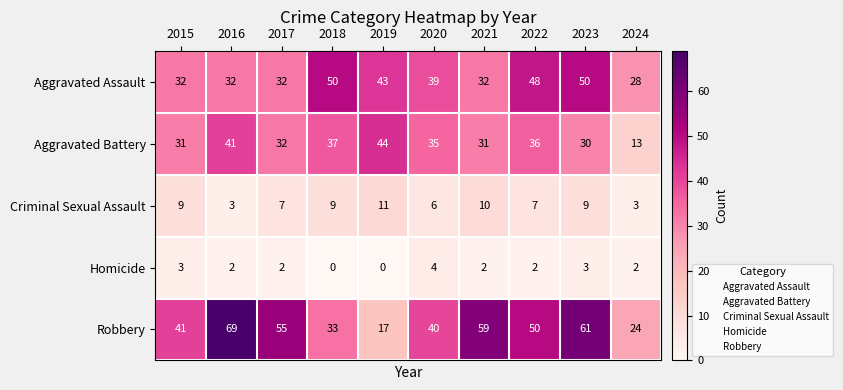

List the series in order of their peak value, lowest first.

Homicide, Criminal Sexual Assault, Aggravated Battery, Aggravated Assault, Robbery